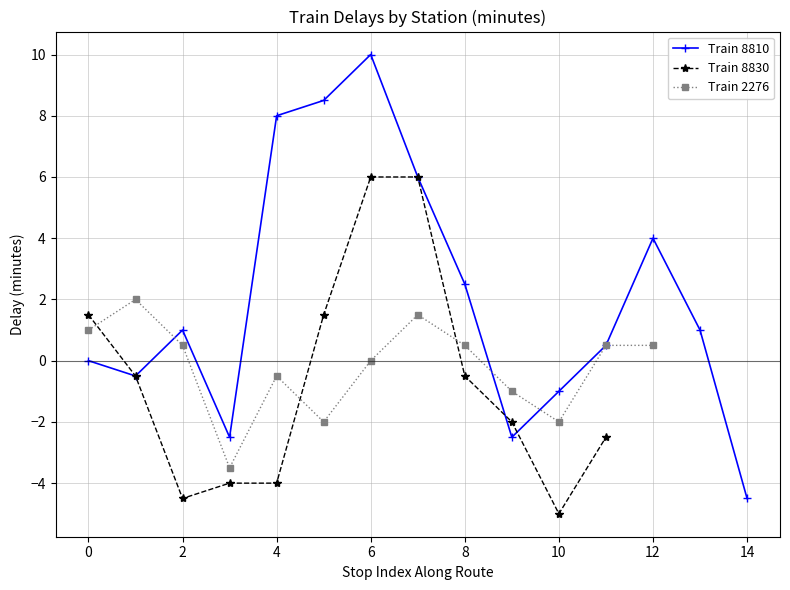

At which label is Train 8810 closest to 2?

8